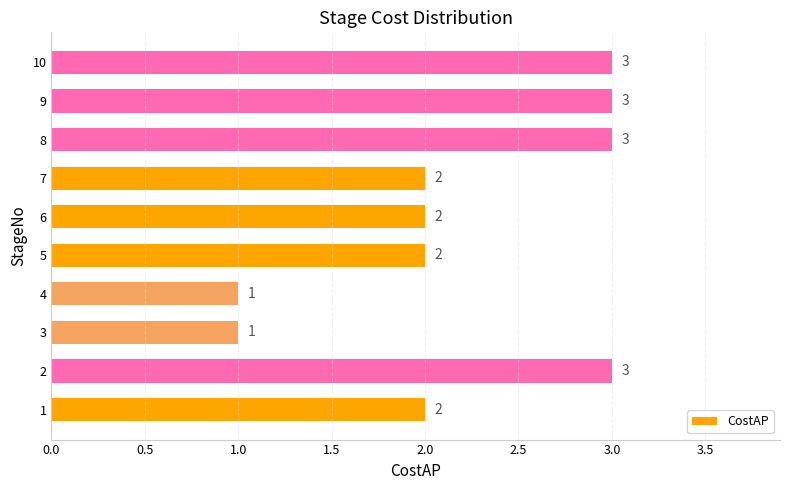

What is the greatest value displayed?

3